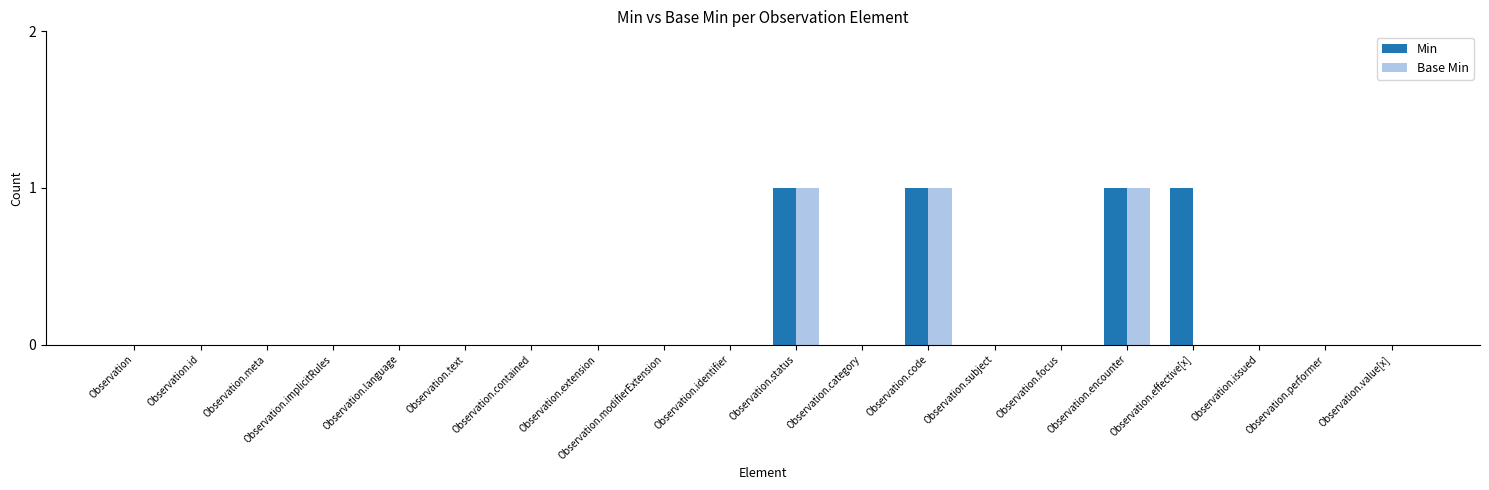

True or false: Base Min has a value of 0 at Observation.identifier.

True